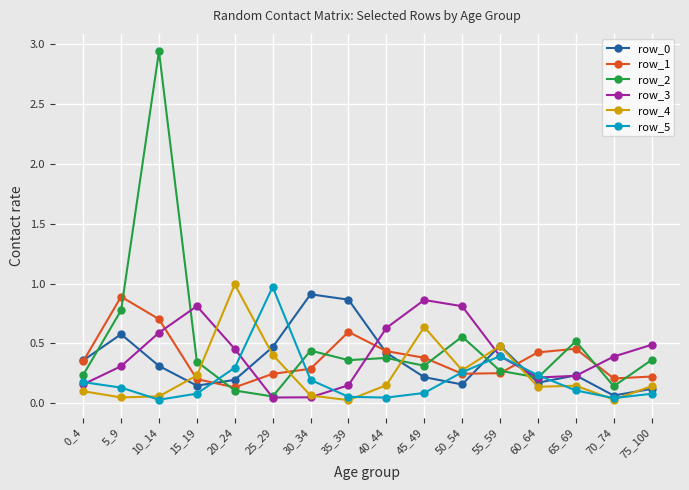

Is it true that row_1 equals 0.1 at 20_24?

True